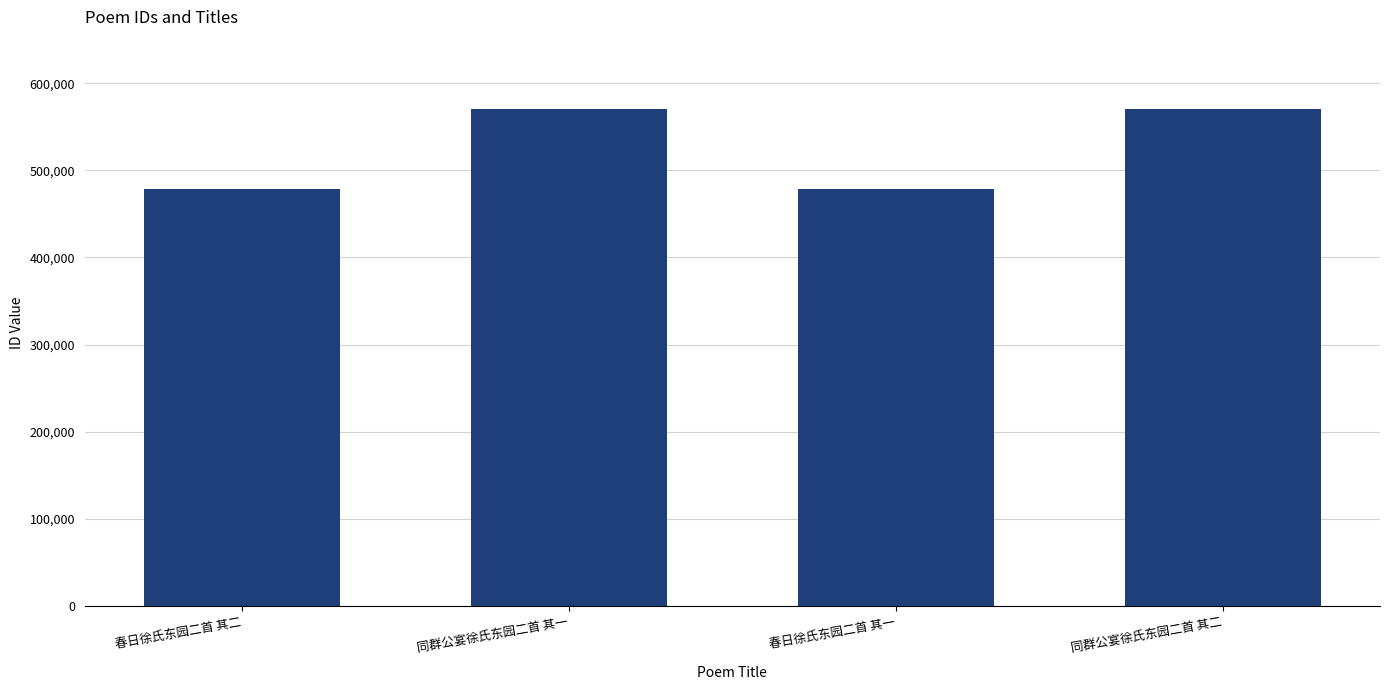

Are the bars grouped side by side (vs. stacked)?

No